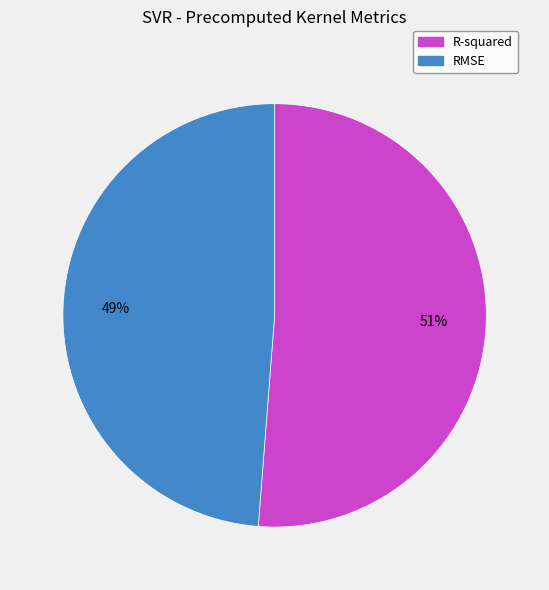

What percentage is the RMSE slice, to the nearest percent?

49%